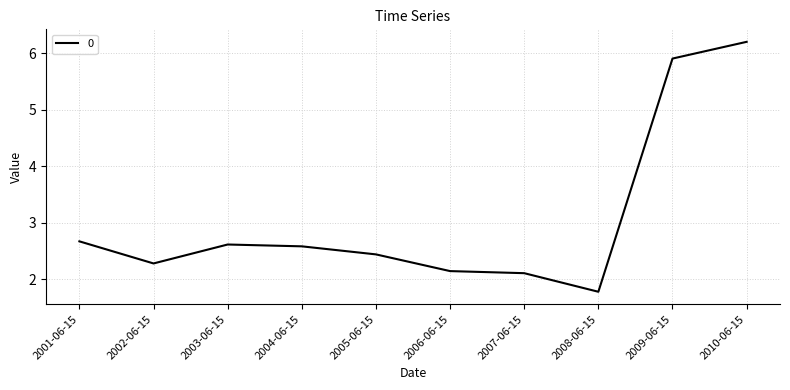

What is the smallest value displayed?

1.8